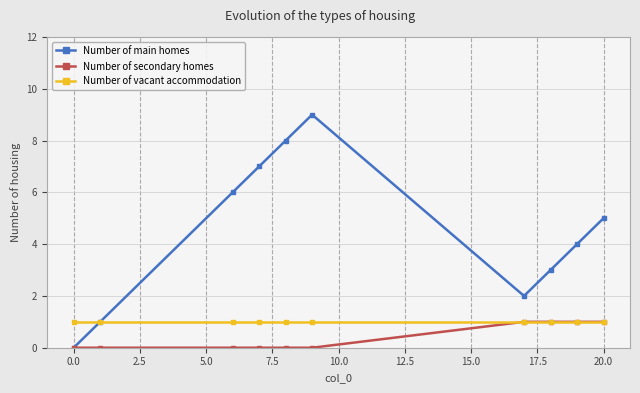

What is the highest value of the Number of main homes series?

9